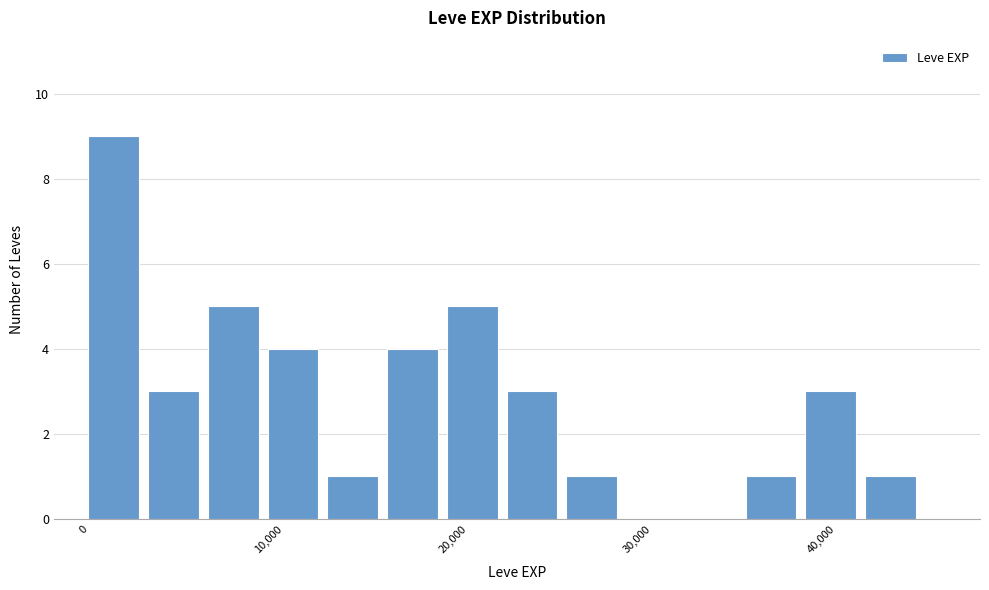

Around what value on the x-axis is the tallest bar? Give the approximate position of its centre, as read against the axis.

2000